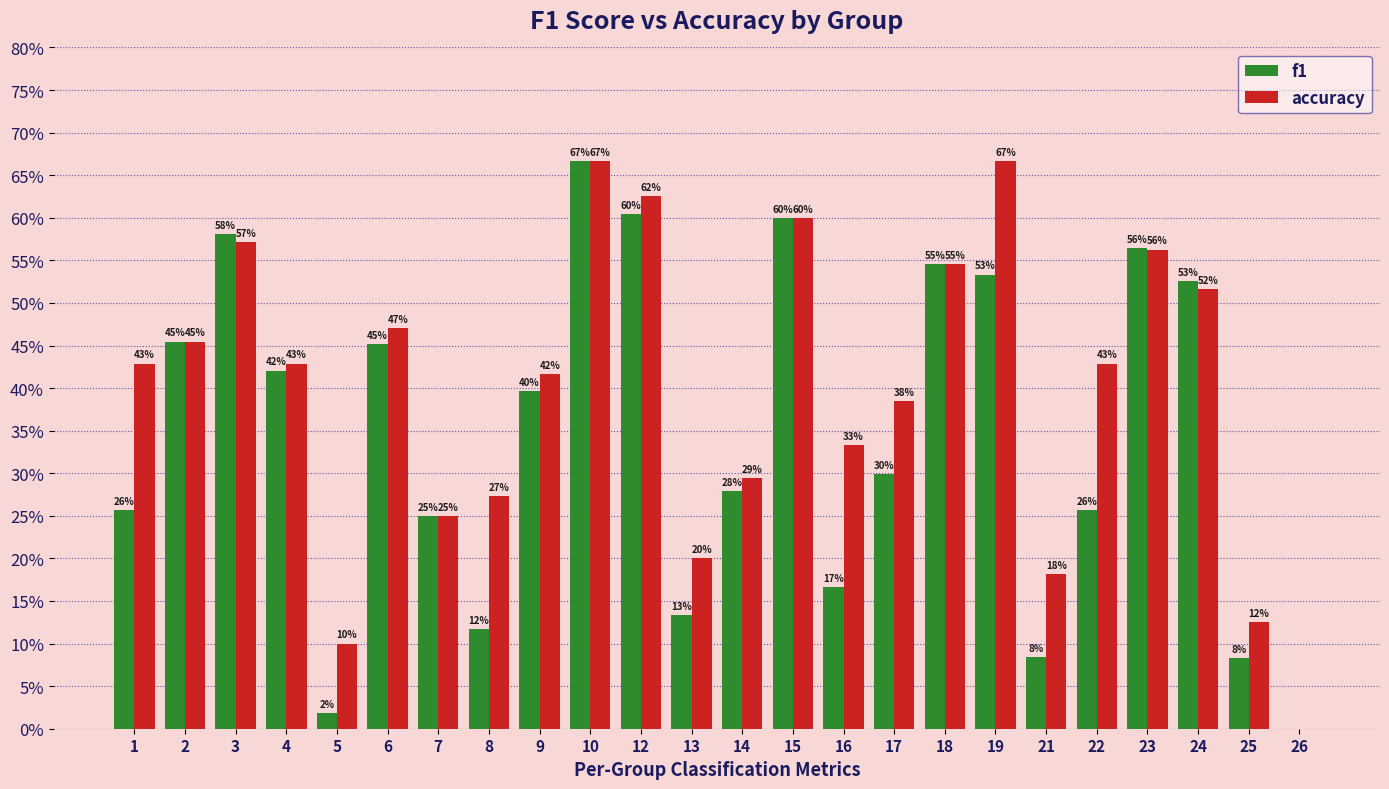

Rank the categories by accuracy value from highest to lowest.

10, 19, 12, 15, 3, 23, 18, 24, 6, 2, 1, 4, 22, 9, 17, 16, 14, 8, 7, 13, 21, 25, 5, 26